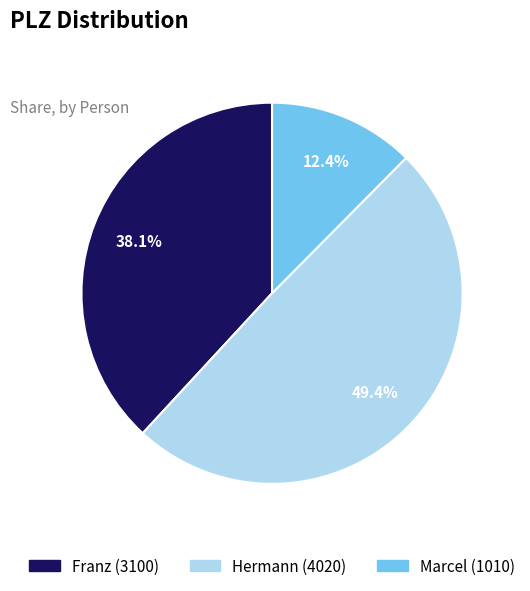

To the nearest percent, what portion does Marcel represent?

12%